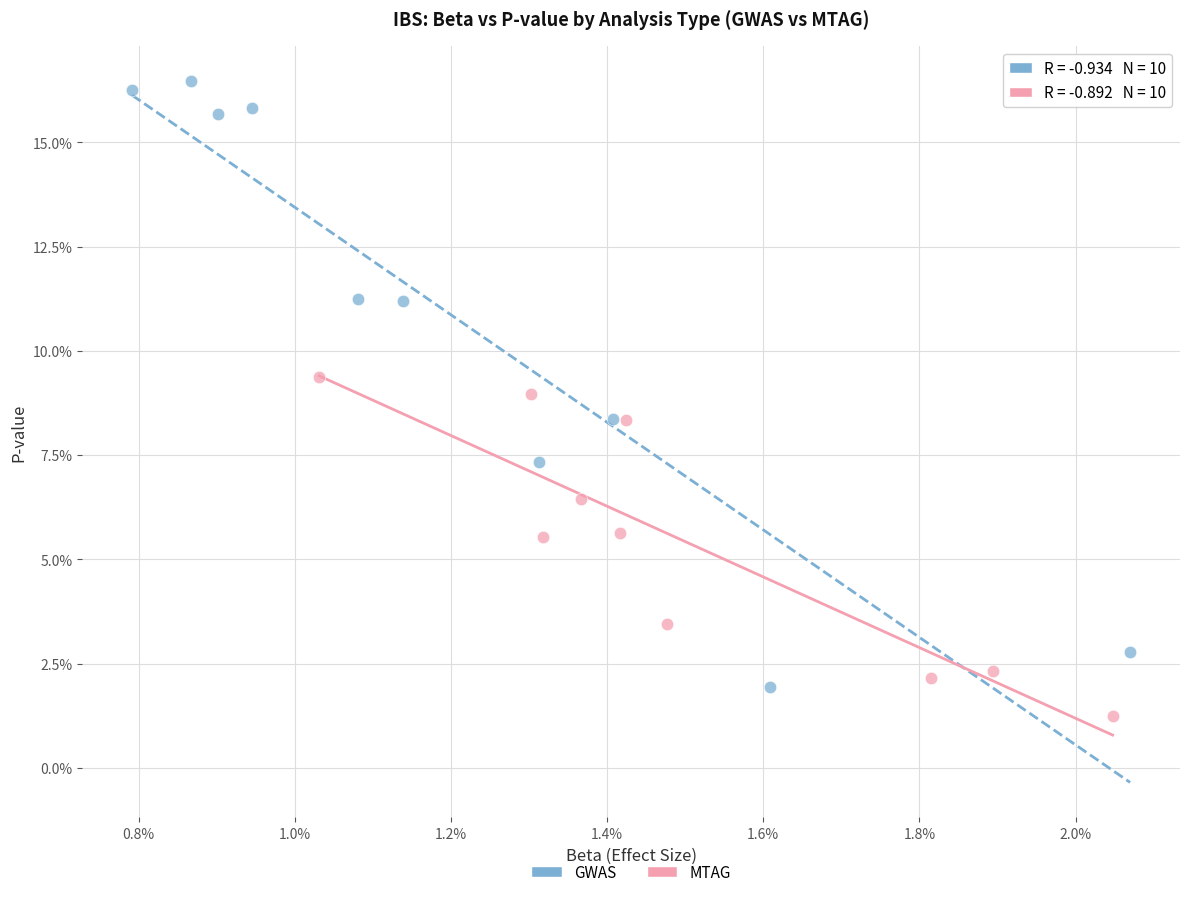

Which series reaches the maximum Y coordinate?

GWAS